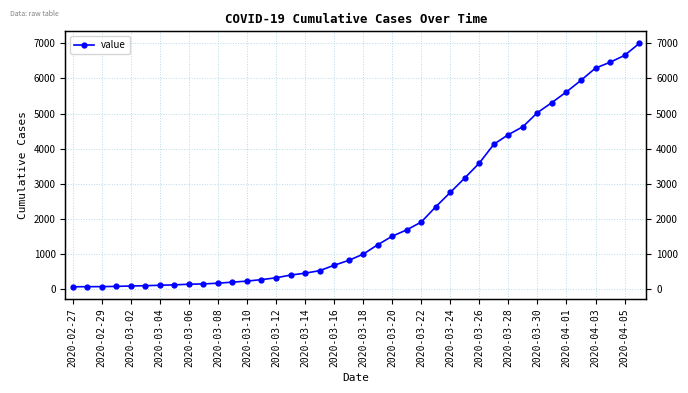

True or false: there are more than 0 points higher than both neighbors.

False